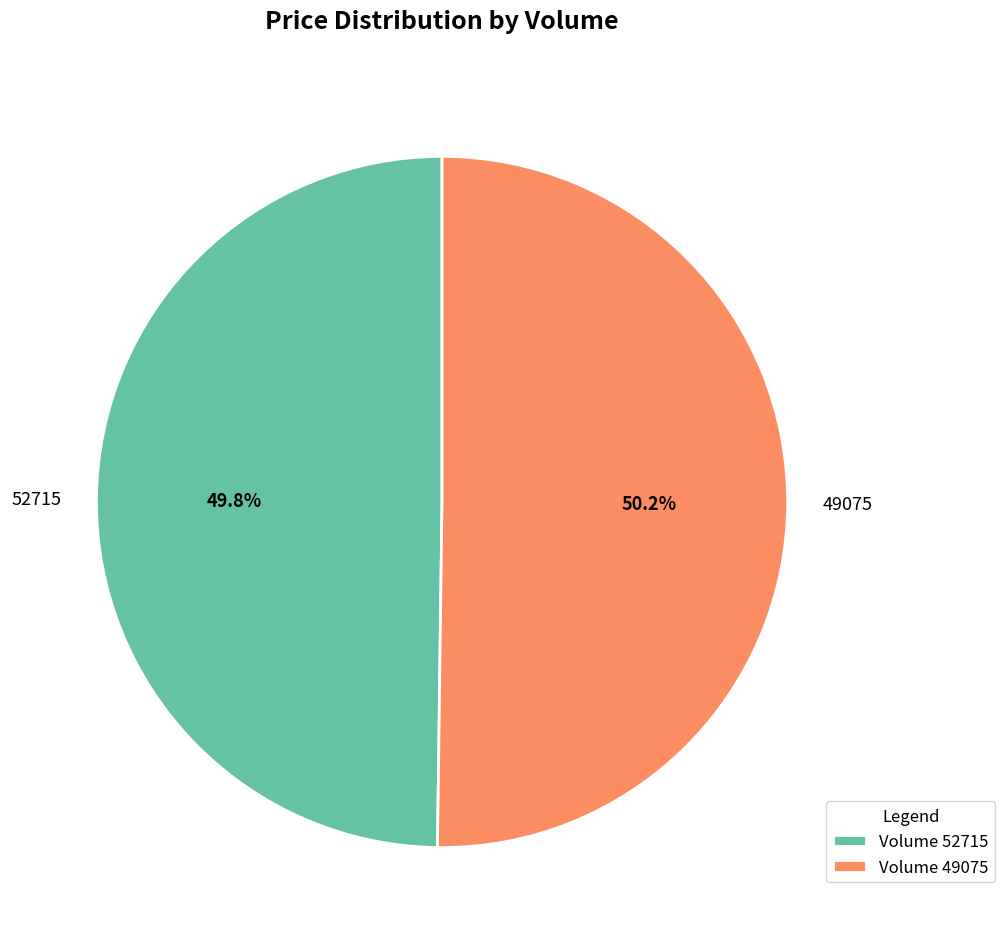

How many slices are in this pie chart?

2